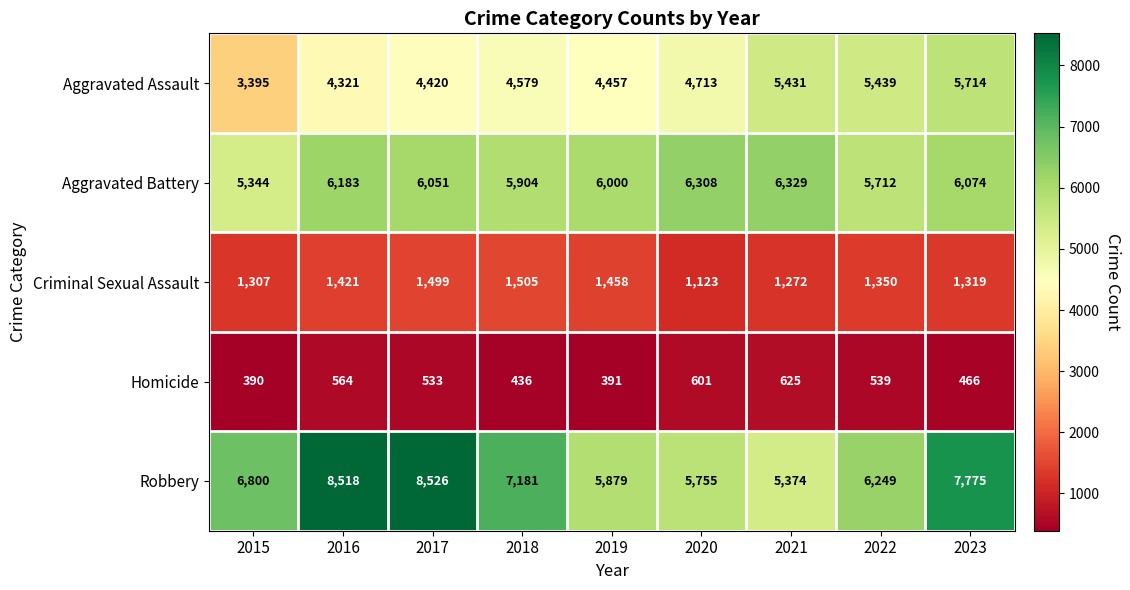

Rank the series at 2023 from highest to lowest value.

Robbery, Aggravated Battery, Aggravated Assault, Criminal Sexual Assault, Homicide